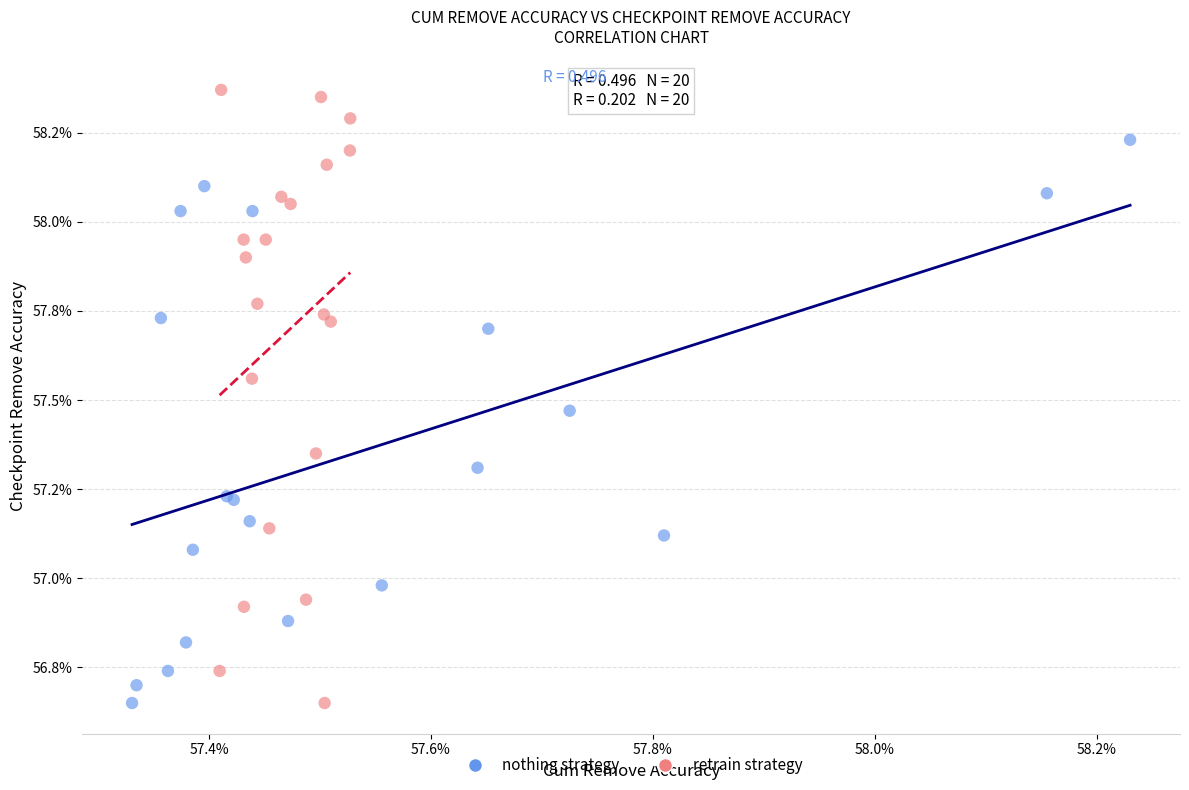

What are all the series names shown in the legend?

nothing strategy, retrain strategy